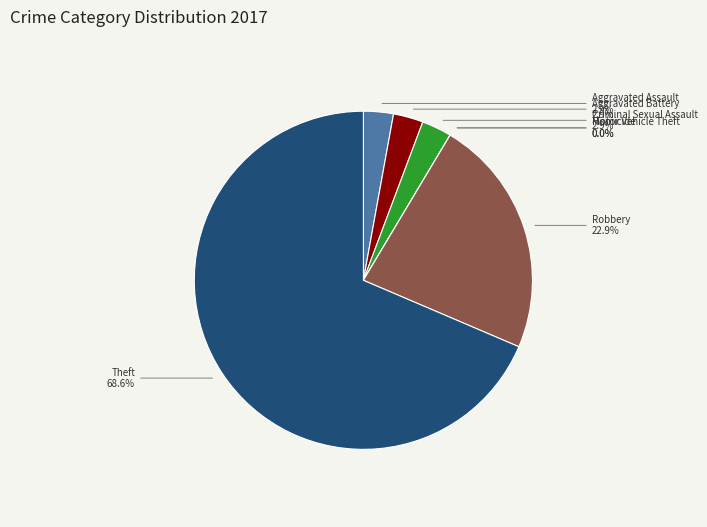

What percentage do Homicide and Aggravated Battery together represent?

2.9%